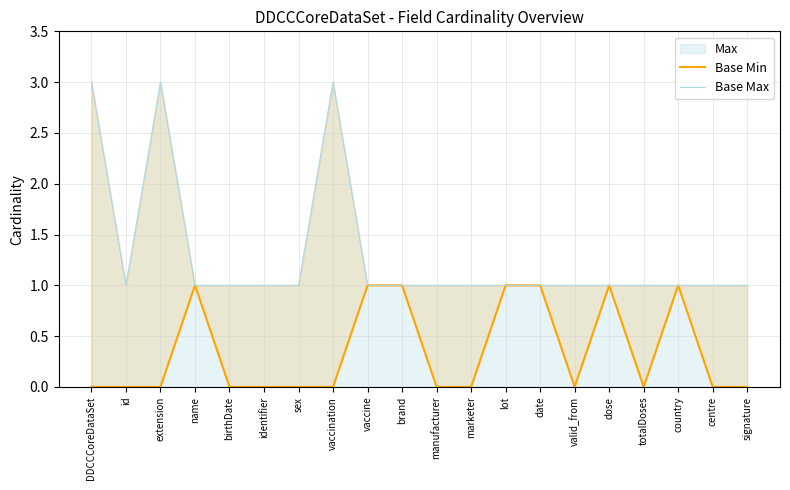

True or false: Base Min and Base Max cross at least once.

False